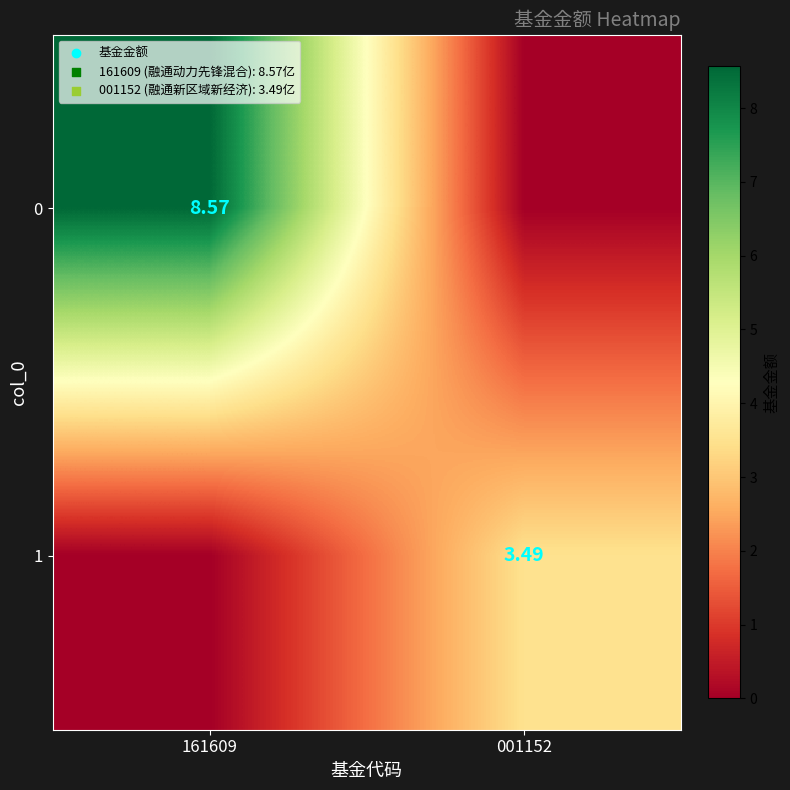

Read the 0 value at 161609.

8.6